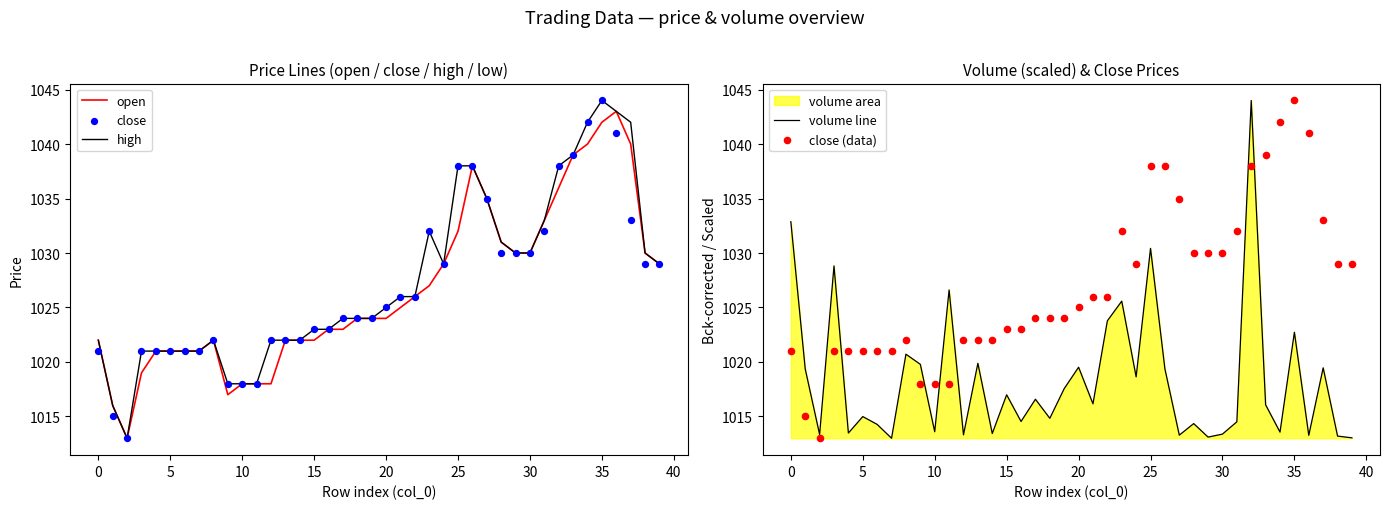

Which series contains the lowest Y value?

open